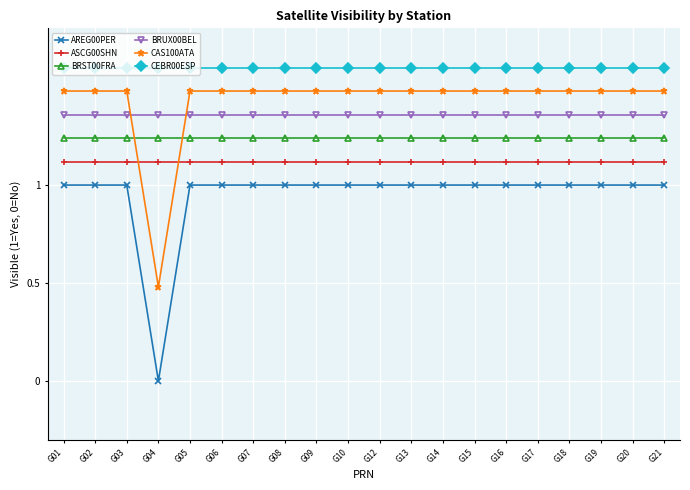

List the series in order of their peak value, highest first.

CEBR00ESP, CAS100ATA, BRUX00BEL, BRST00FRA, ASCG00SHN, AREG00PER